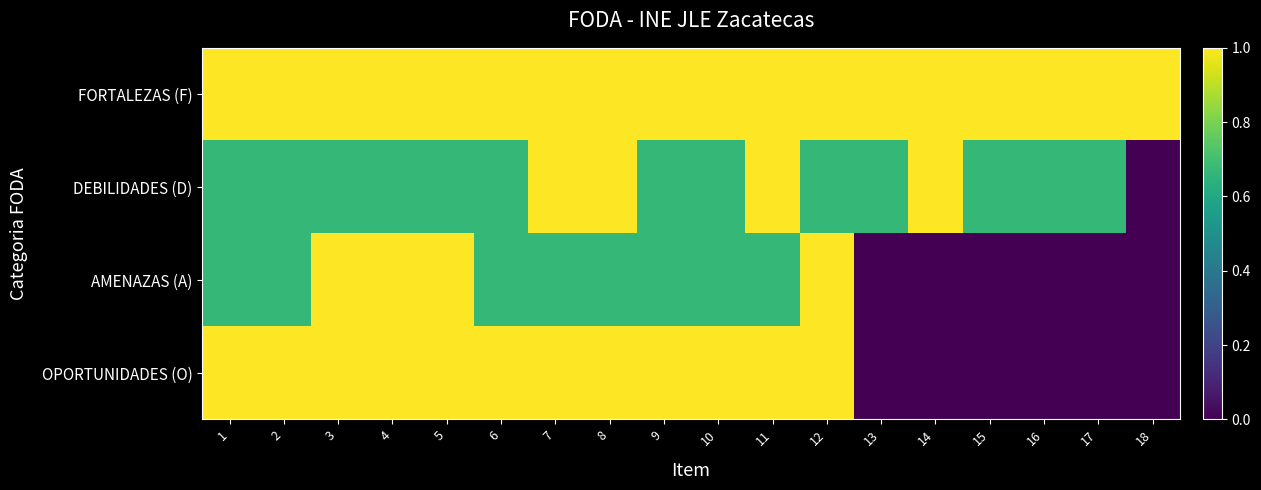

Reading right to left, list all the values displayed in this chart.

FORTALEZAS (F): 18=1.0	17=1.0	16=1.0	15=1.0	14=1.0	13=1.0	12=1.0	11=1.0	10=1.0	9=1.0	8=1.0	7=1.0	6=1.0	5=1.0	4=1.0	3=1.0	2=1.0	1=1.0
DEBILIDADES (D): 18=0.0	17=0.7	16=0.7	15=0.7	14=1.0	13=0.7	12=0.7	11=1.0	10=0.7	9=0.7	8=1.0	7=1.0	6=0.7	5=0.7	4=0.7	3=0.7	2=0.7	1=0.7
AMENAZAS (A): 18=0.0	17=0.0	16=0.0	15=0.0	14=0.0	13=0.0	12=1.0	11=0.7	10=0.7	9=0.7	8=0.7	7=0.7	6=0.7	5=1.0	4=1.0	3=1.0	2=0.7	1=0.7
OPORTUNIDADES (O): 18=0.0	17=0.0	16=0.0	15=0.0	14=0.0	13=0.0	12=1.0	11=1.0	10=1.0	9=1.0	8=1.0	7=1.0	6=1.0	5=1.0	4=1.0	3=1.0	2=1.0	1=1.0